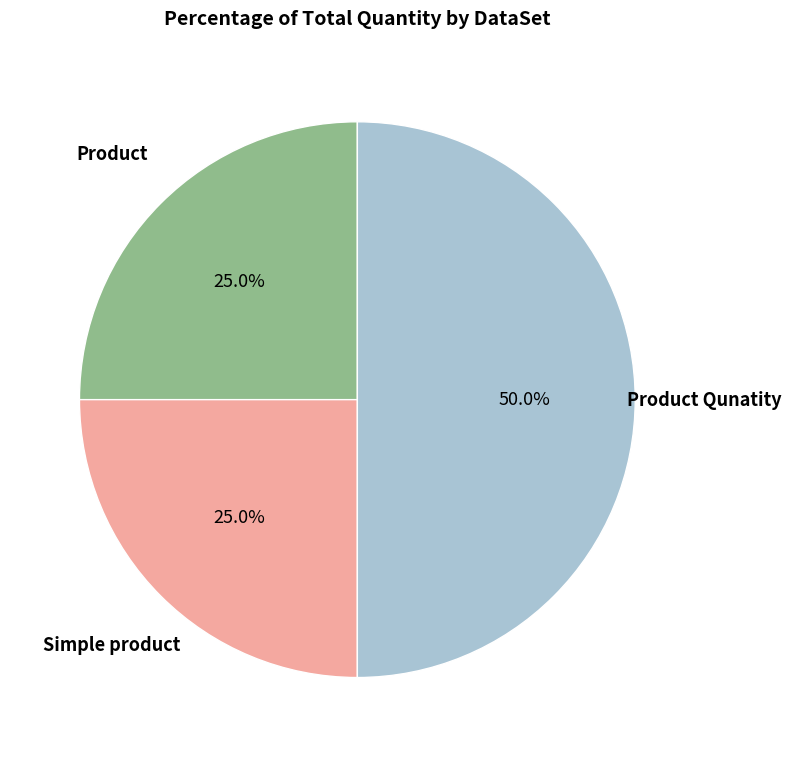

What is the largest slice in the pie chart?

Product Qunatity